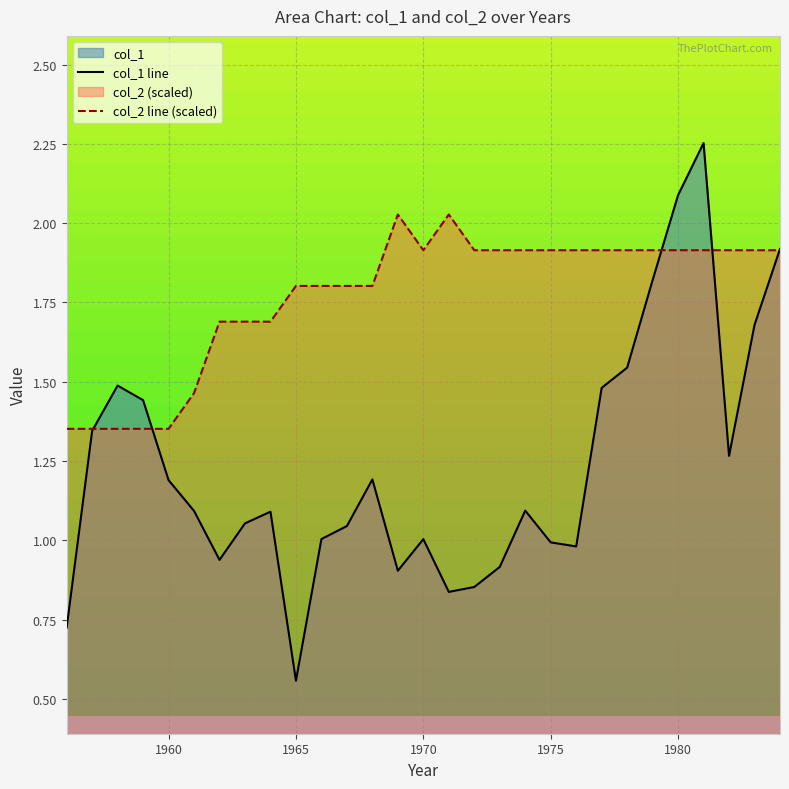

At which label does col_2 reach its minimum?

1956